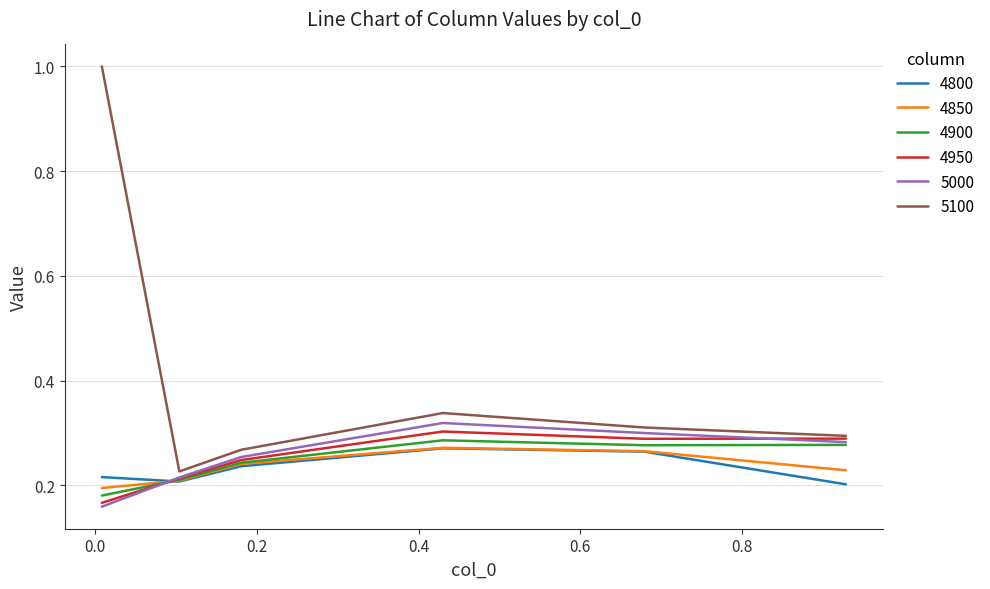

What is the average value of the 5100 series?

0.4